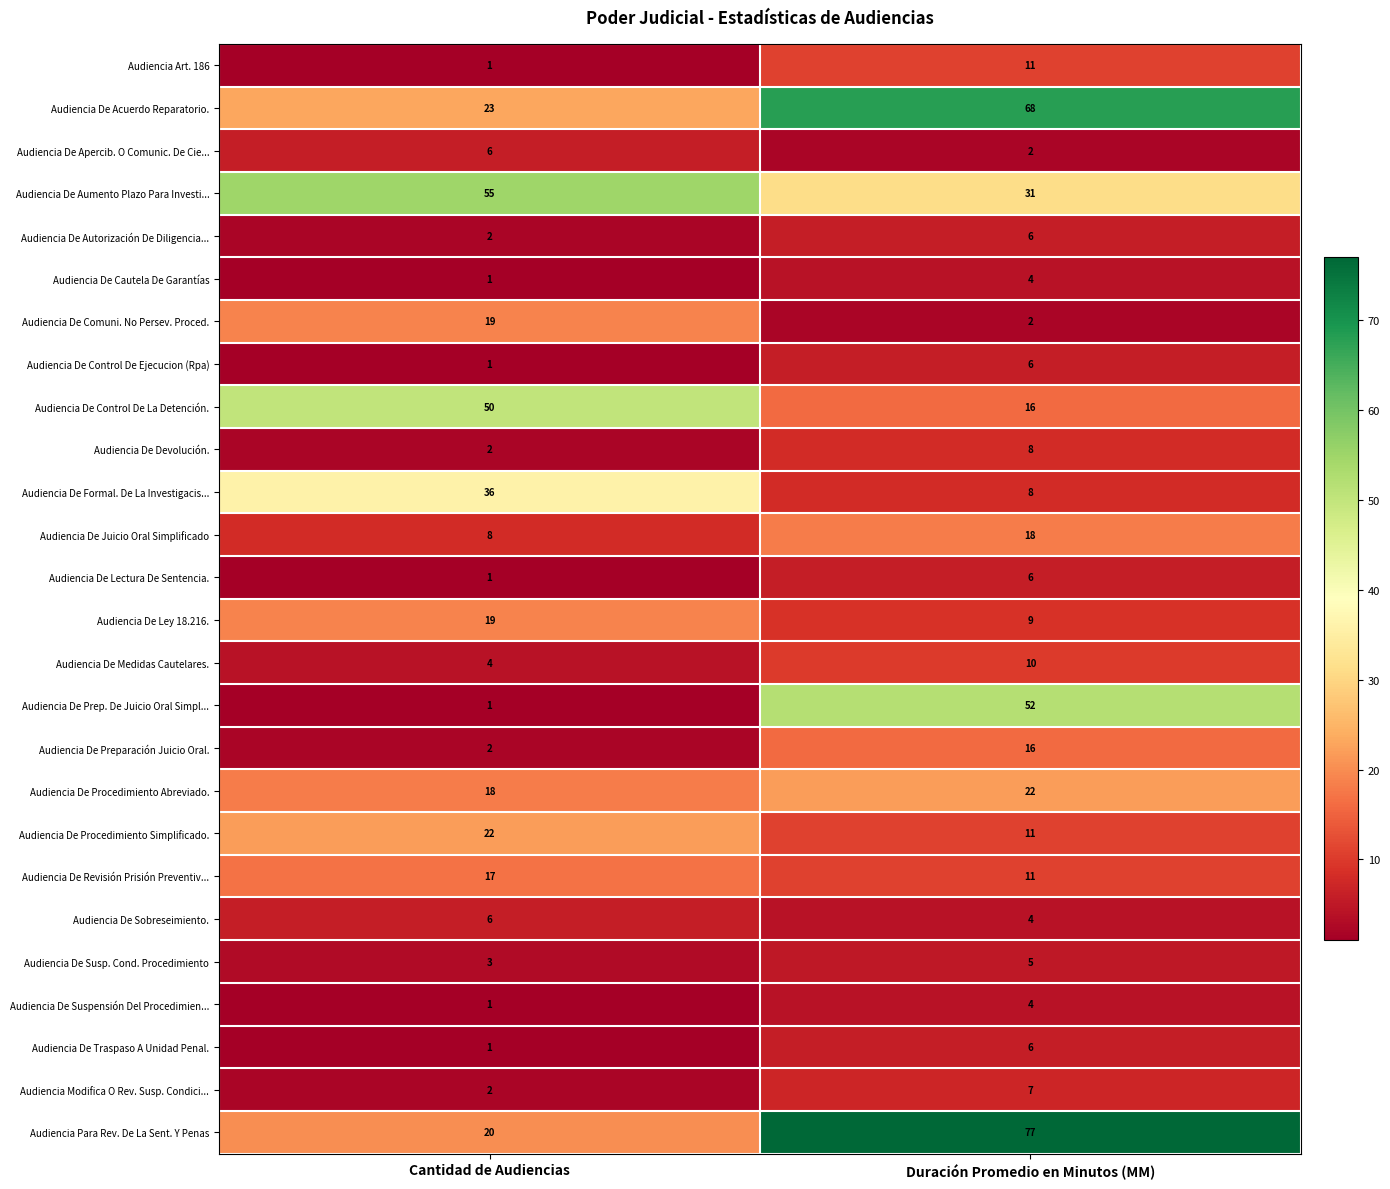

List the labels in order of Audiencia De Control De Ejecucion (Rpa) value, smallest first.

Cantidad de Audiencias, Duración Promedio en Minutos (MM)